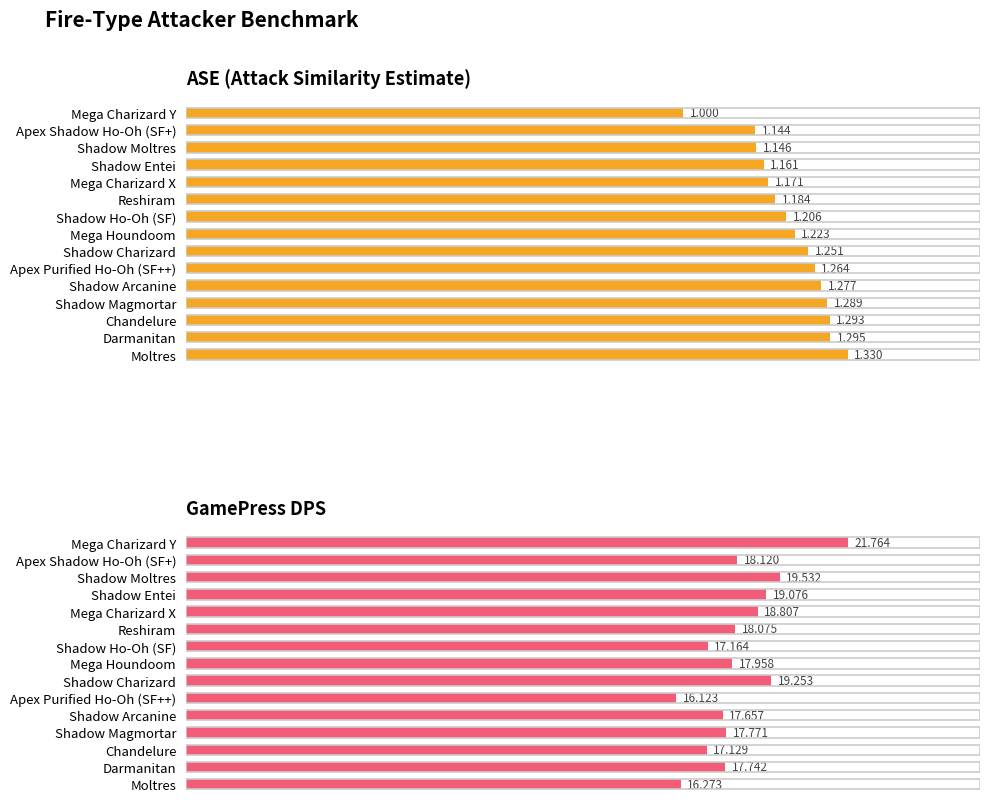

Are the bars horizontal?

Yes